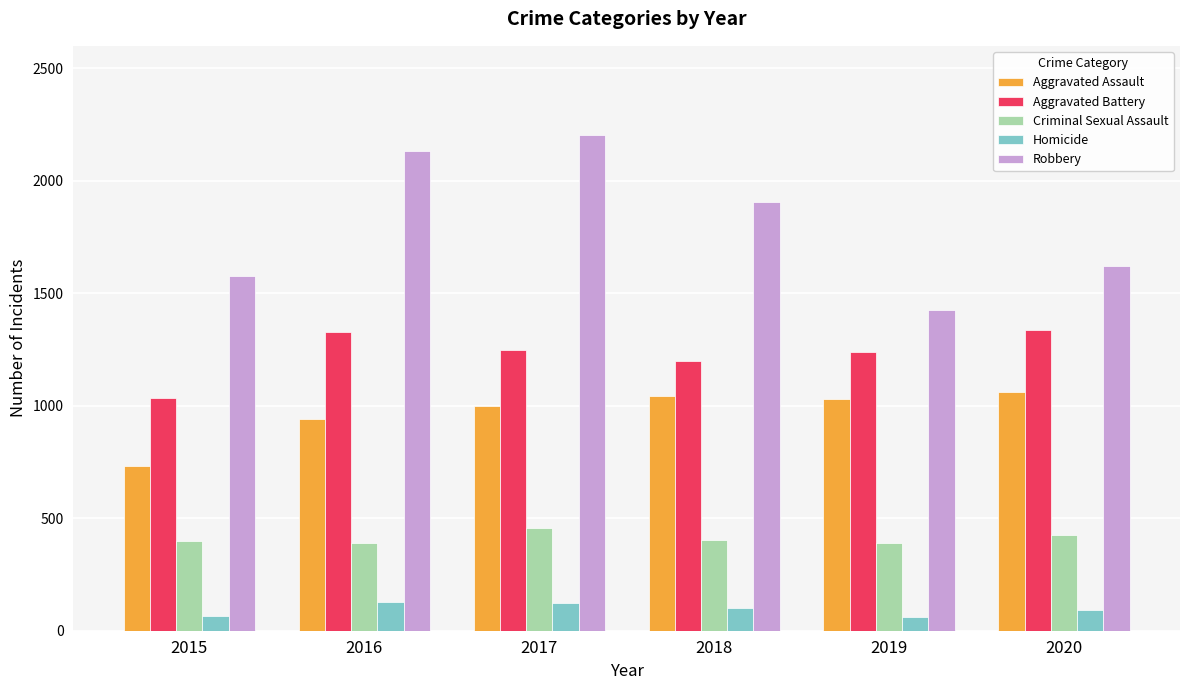

Which series has the largest range (max minus min)?

Robbery